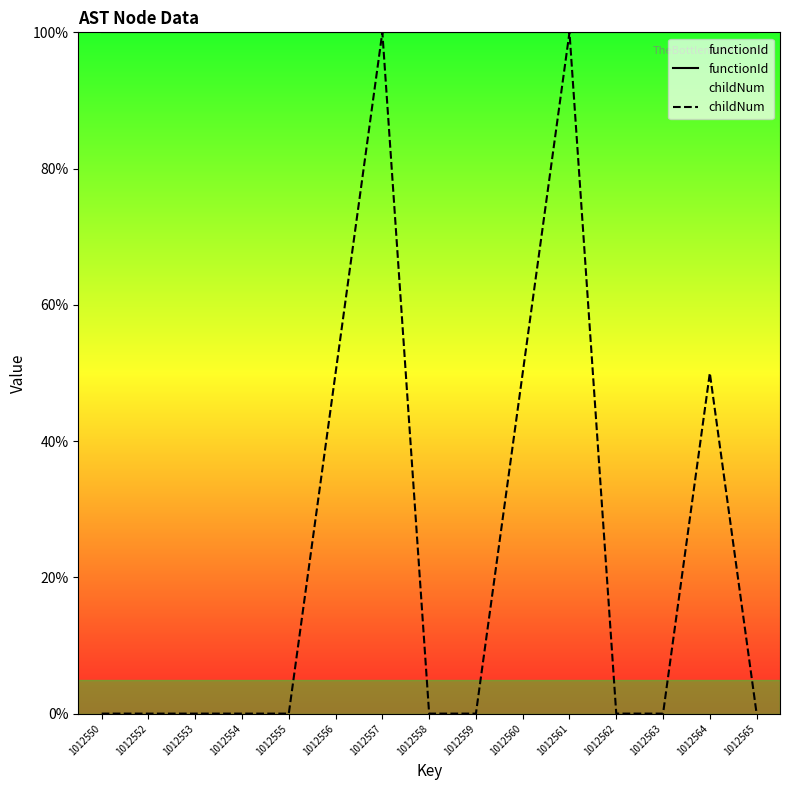

List the series in order of their overall mean, lowest first.

childNum, functionId